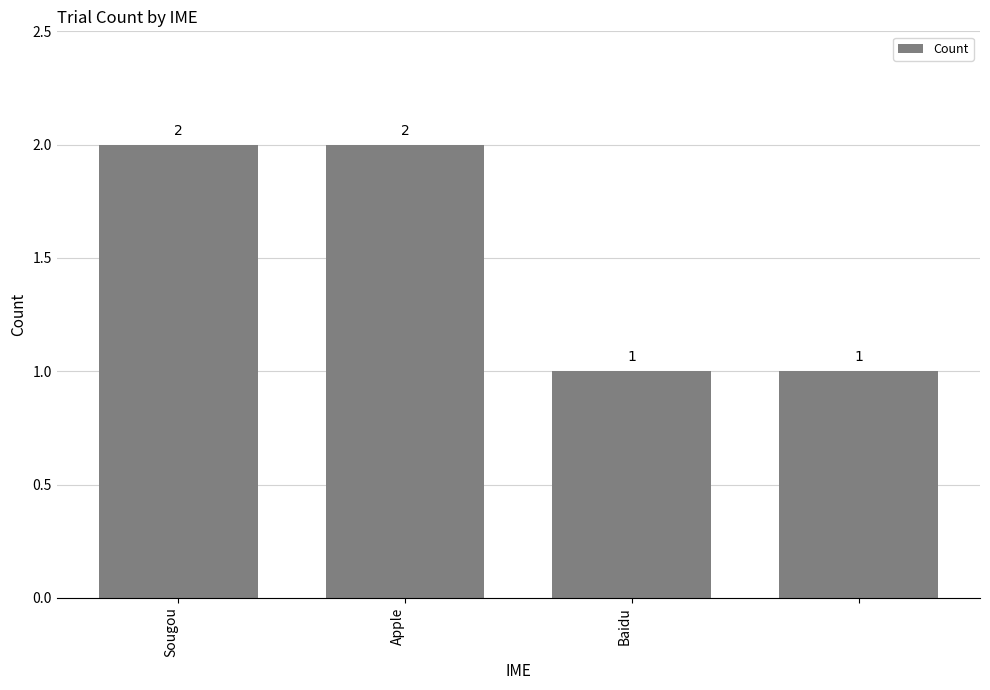

What is the value of the 3rd bar from the left?

1